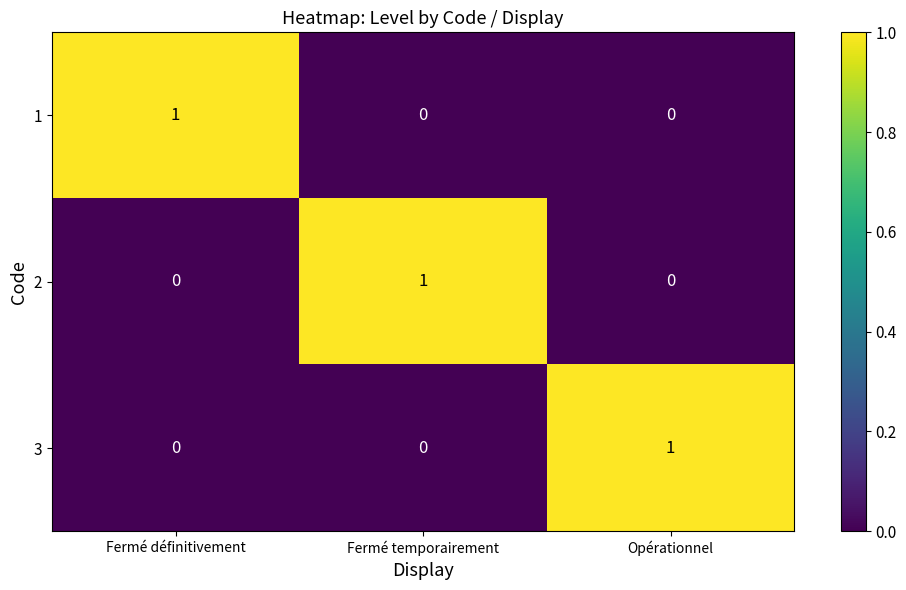

Is it true that 2 equals 0 at Opérationnel?

True